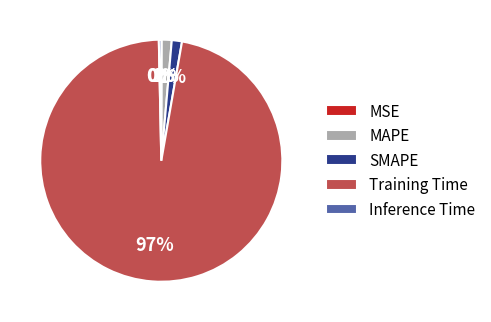

Is it true that Training Time is 97% of the pie?

True